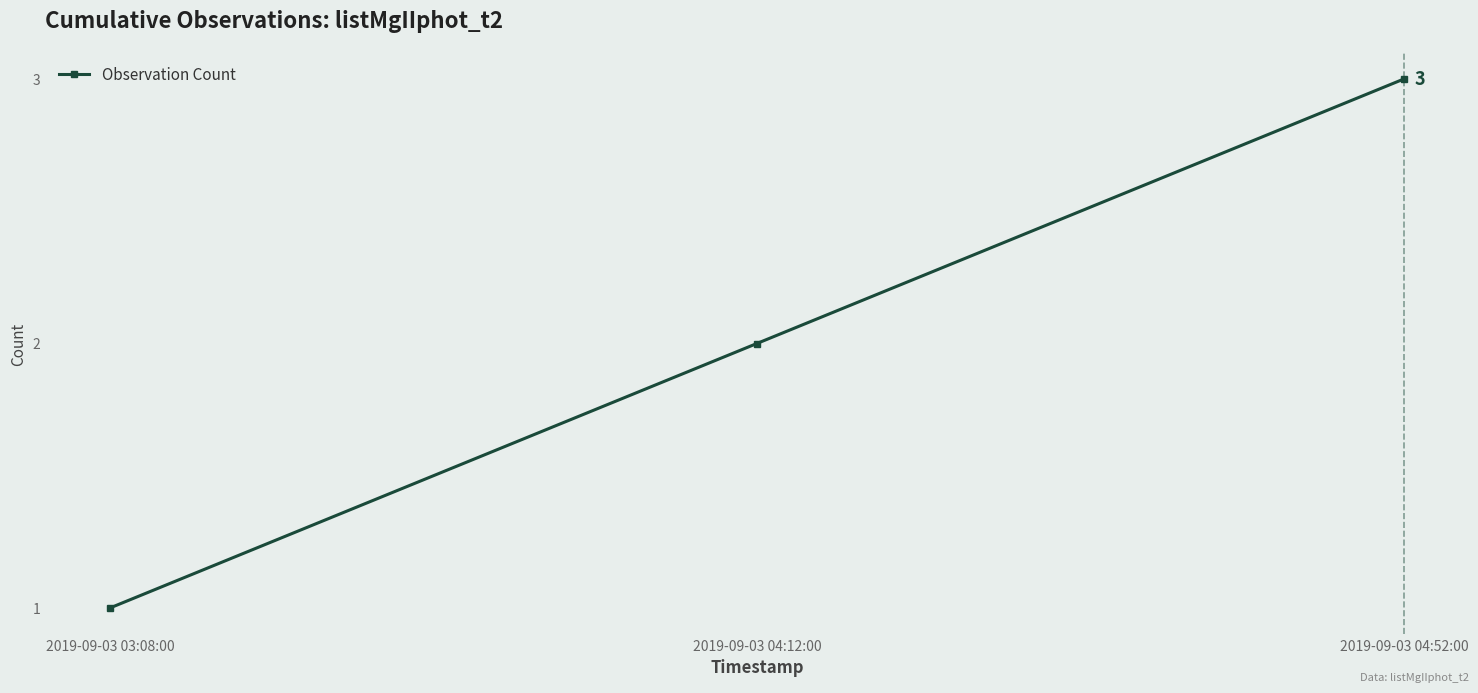

Approximately how many times larger is the value at 2019-09-03 04:52:00 compared to 2019-09-03 04:12:00?

1.5